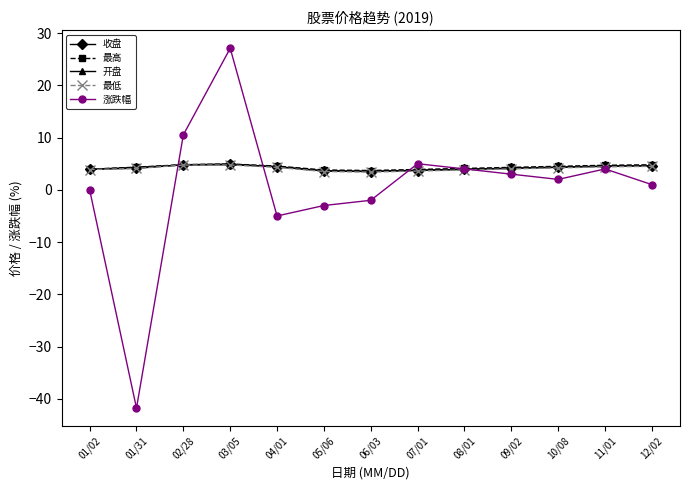

How many lines are shown in the chart?

5